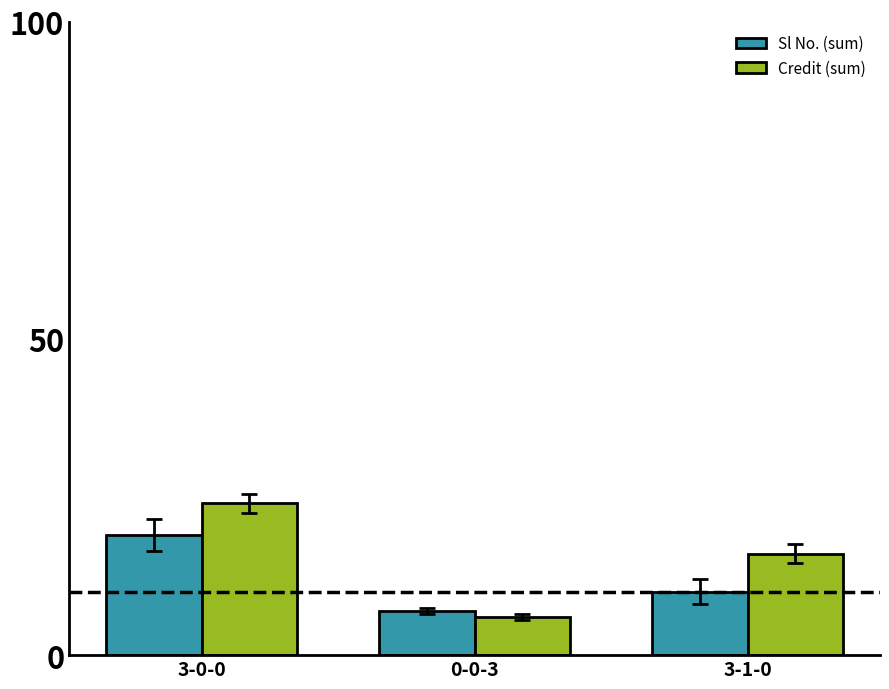

At which label does Credit (sum) first exceed 16?

3-0-0